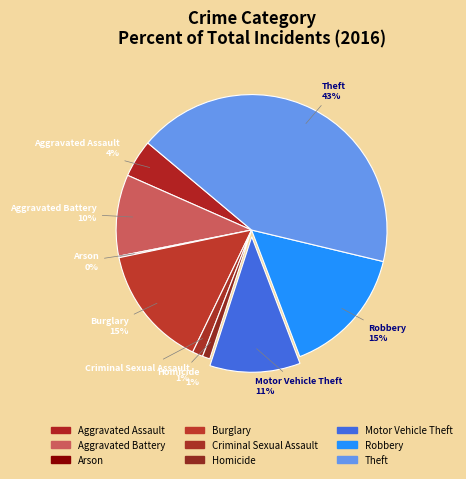

To the nearest percent, what is the difference between the Aggravated Battery and Arson slice percentages?

10%